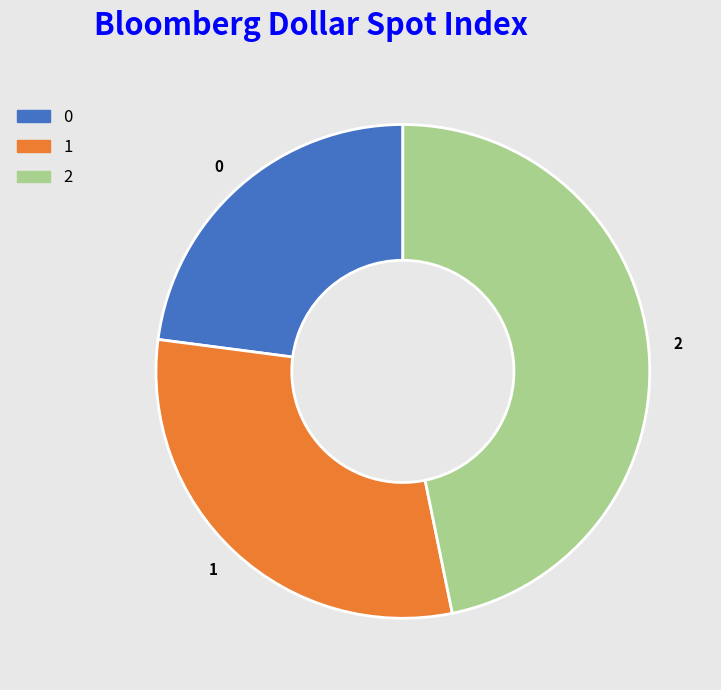

Do 1 and 0 together represent more than half of the pie?

Yes